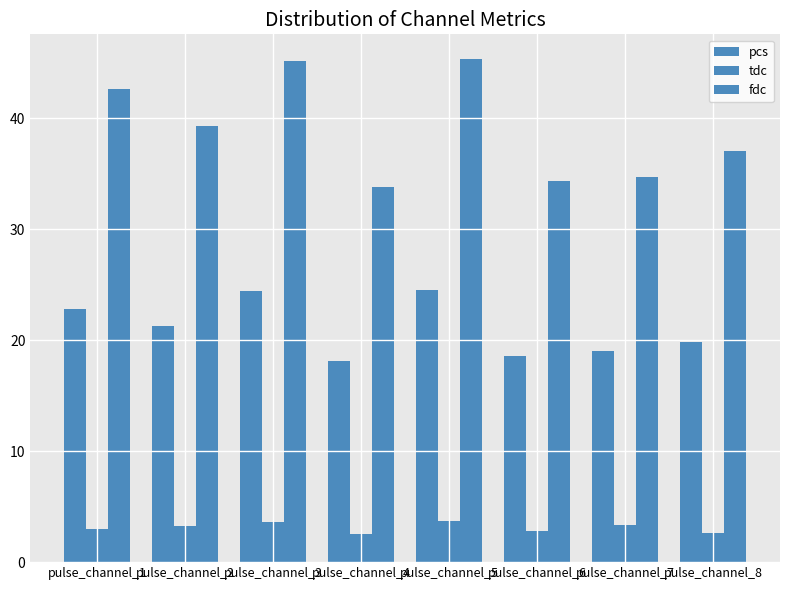

At which category is the sum across all series the highest?

pulse_channel_5